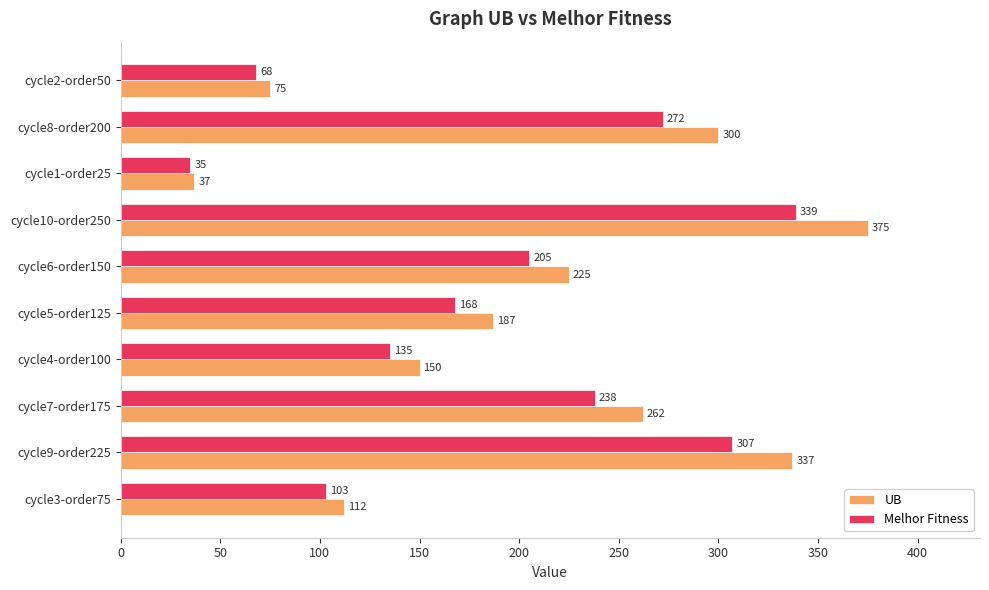

List the series in order of their overall mean, highest first.

UB, Melhor Fitness